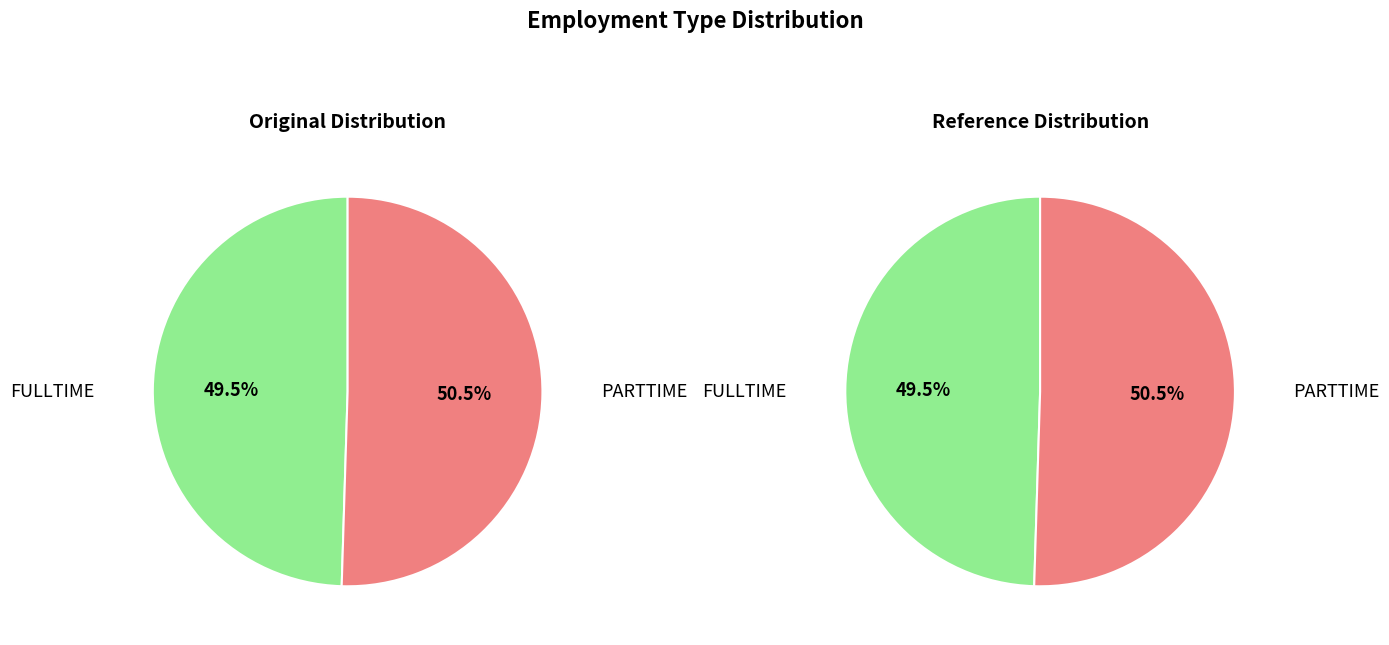

Is the sum of FULLTIME and PARTTIME greater than half?

Yes